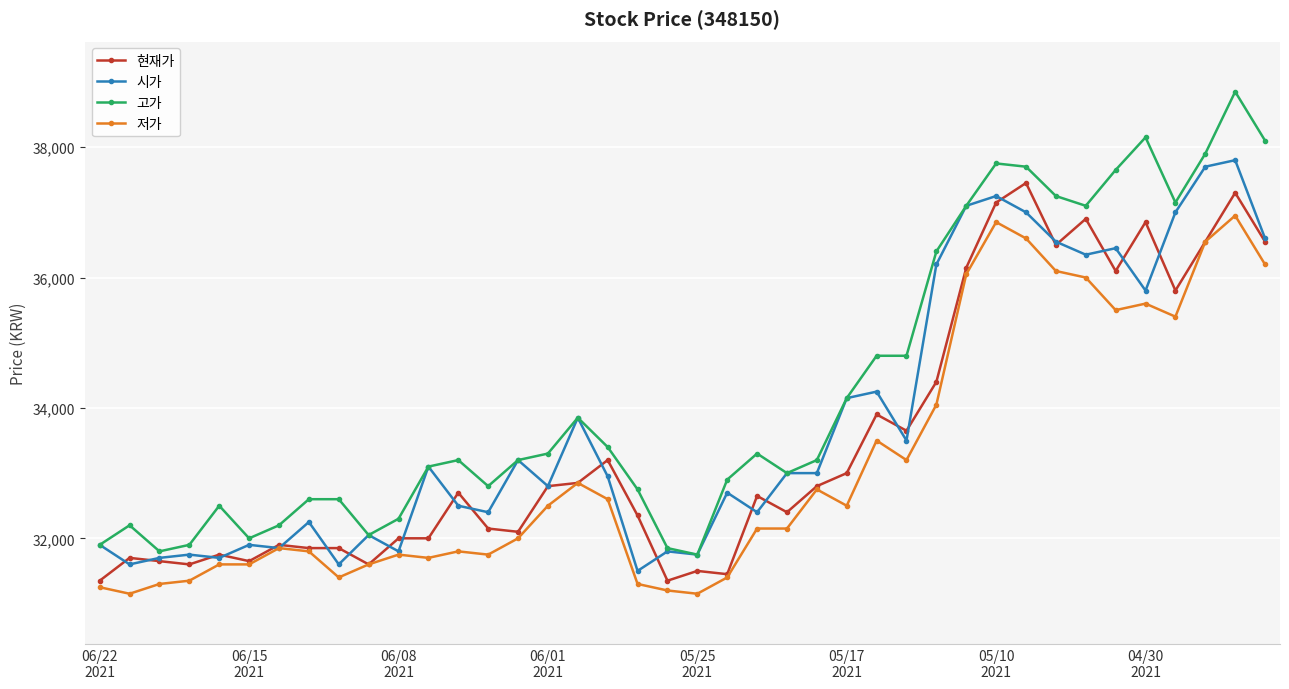

List the series in order of their overall mean, lowest first.

저가, 현재가, 시가, 고가